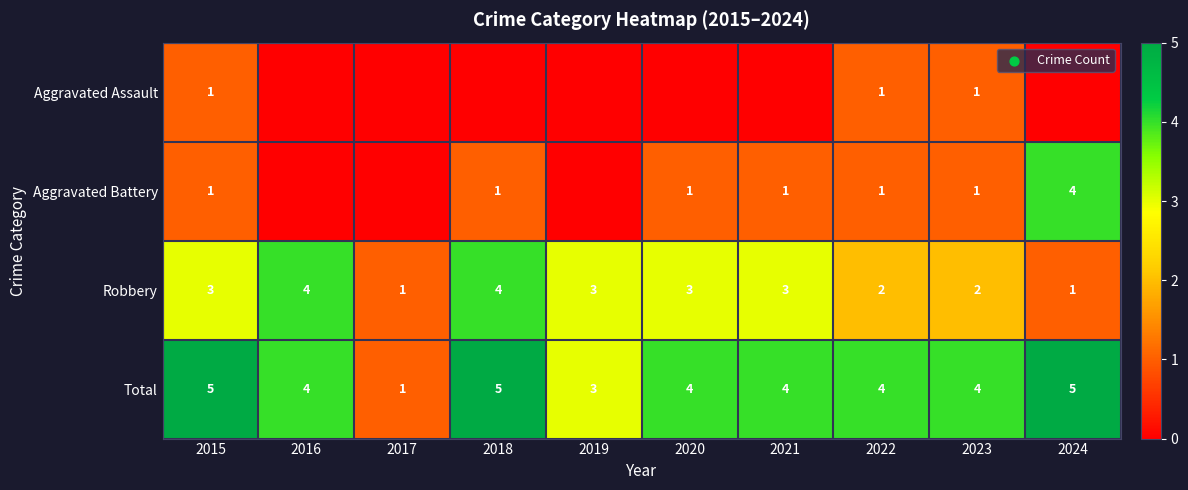

How many Total values are between 4 and 5?

8